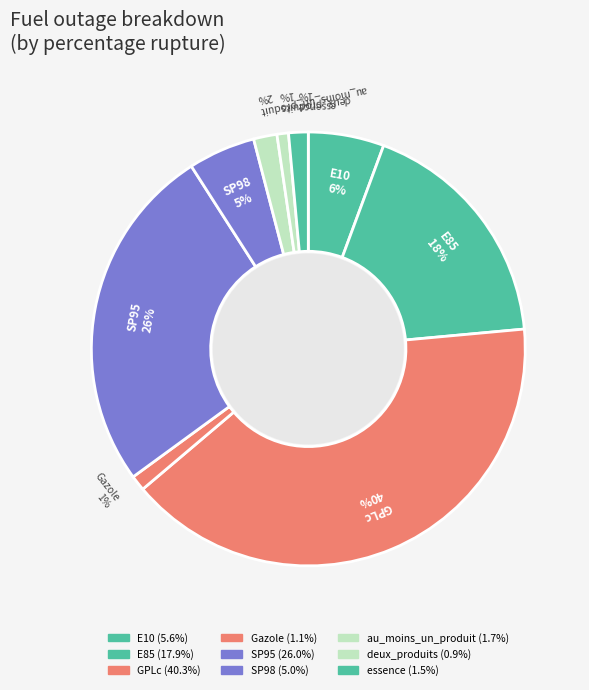

Is it true that Gazole is 11% of the pie?

False